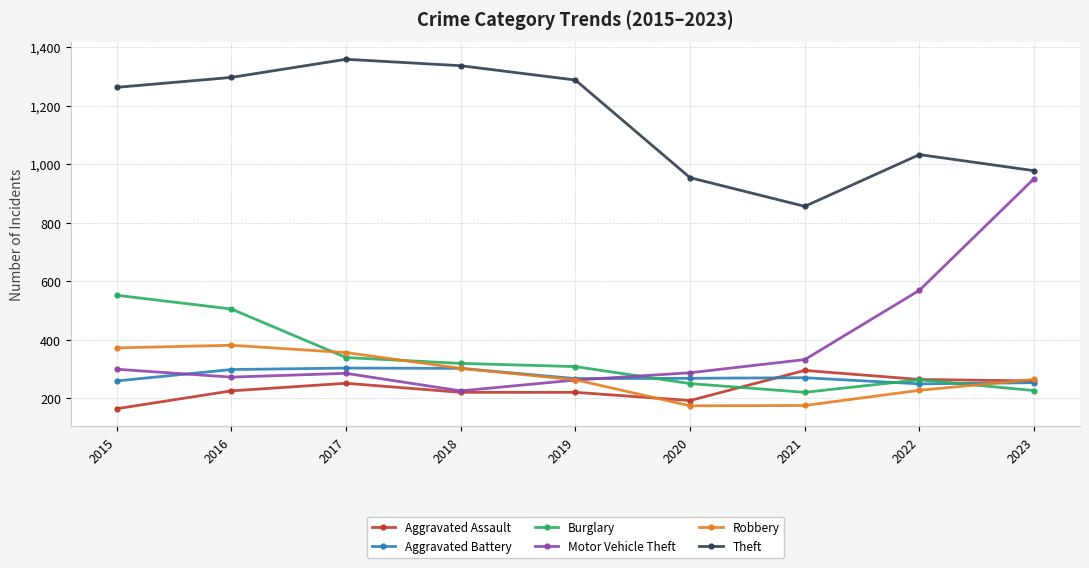

Is this an area chart (filled region under the line)?

No